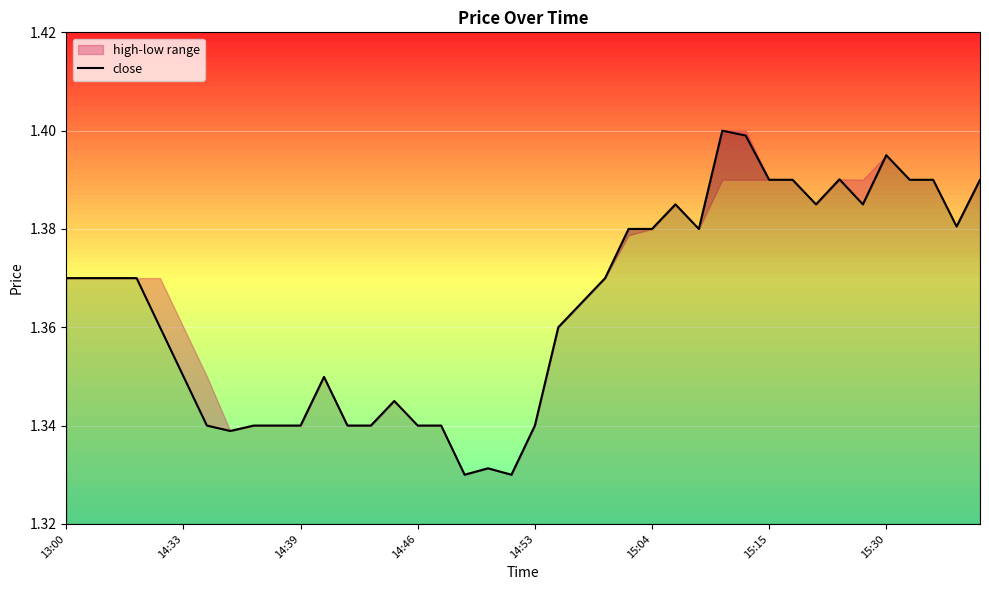

How many interior local valleys (lower than both neighbors) does the data have?

7